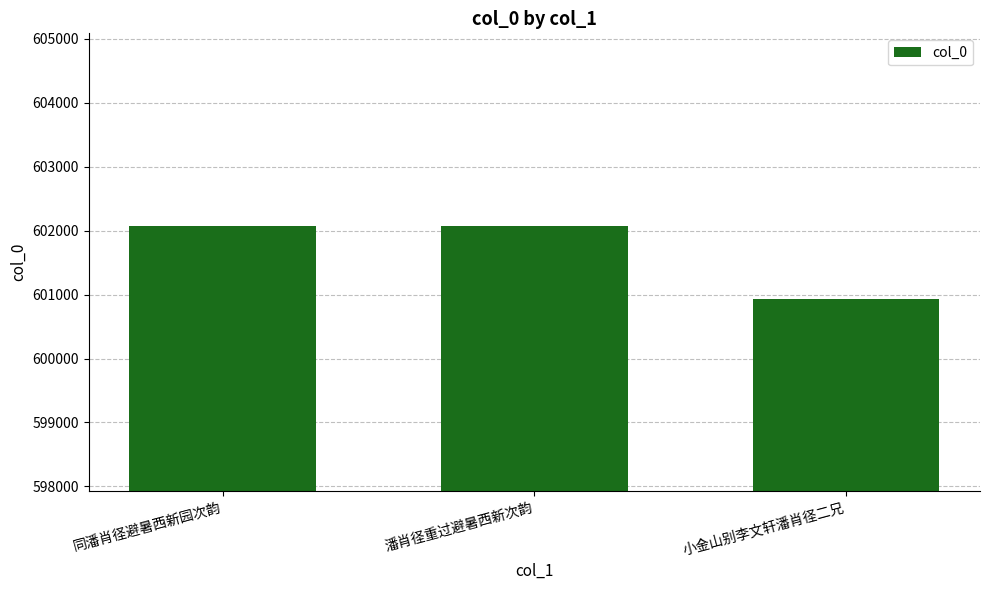

Which has a higher value, 潘肖径重过避暑西新次韵 or 小金山别李文轩潘肖径二兄?

潘肖径重过避暑西新次韵